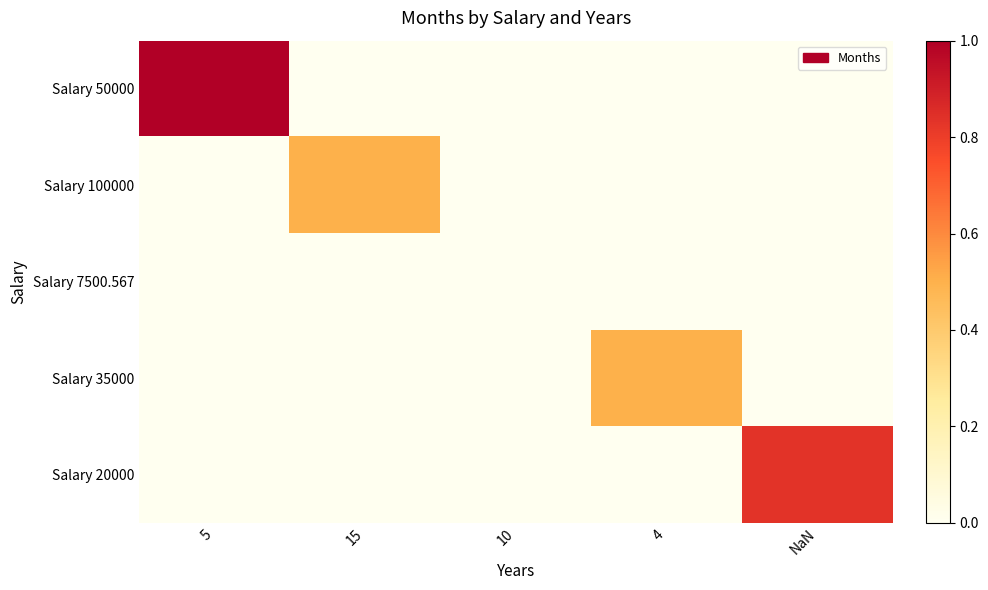

What is the maximum value shown in the chart?

1.0